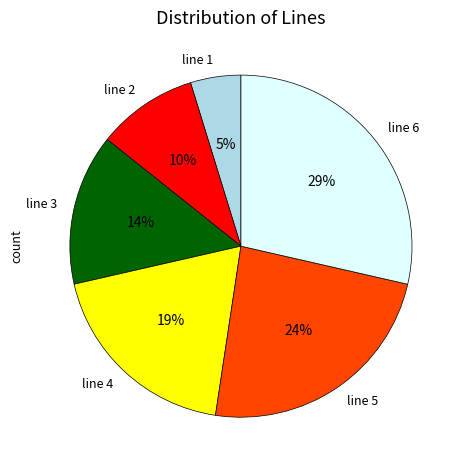

To the nearest percent, what percentage of the pie is line 5?

24%